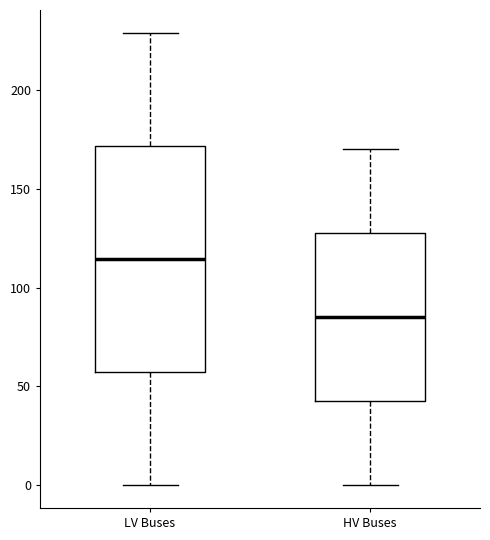

Where does the upper whisker of the box for HV Buses end on the y-axis? The values are not printed on the chart, so give them approximately, as read against the axis.

170